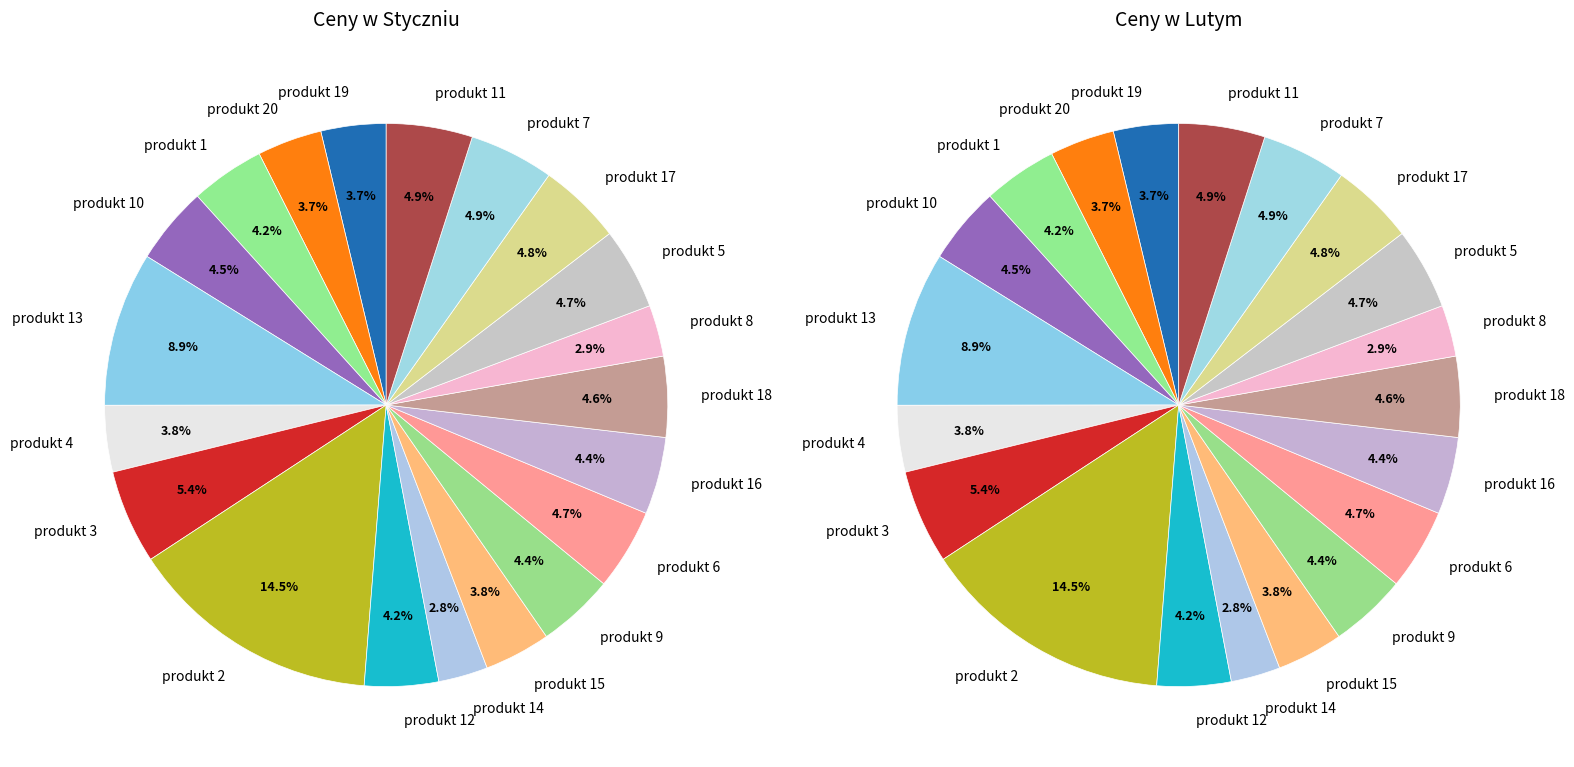

Between 6 and 11, which series saw the biggest shift?

Ceny w Lutym